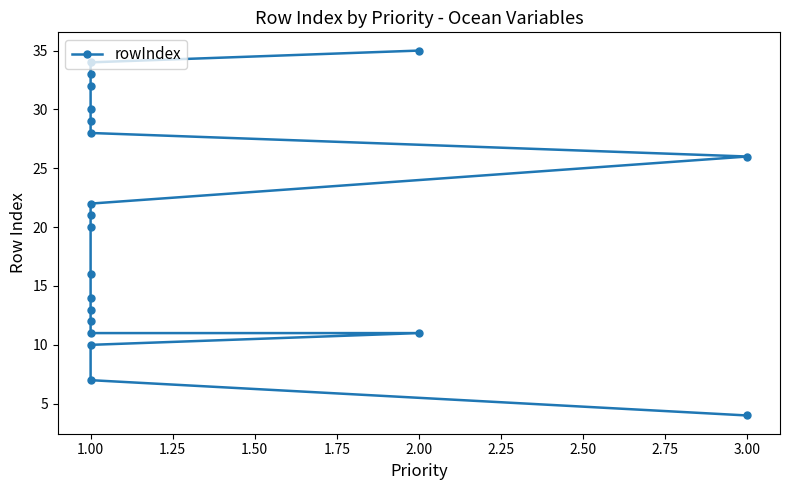

How many data points are less than 21?

10